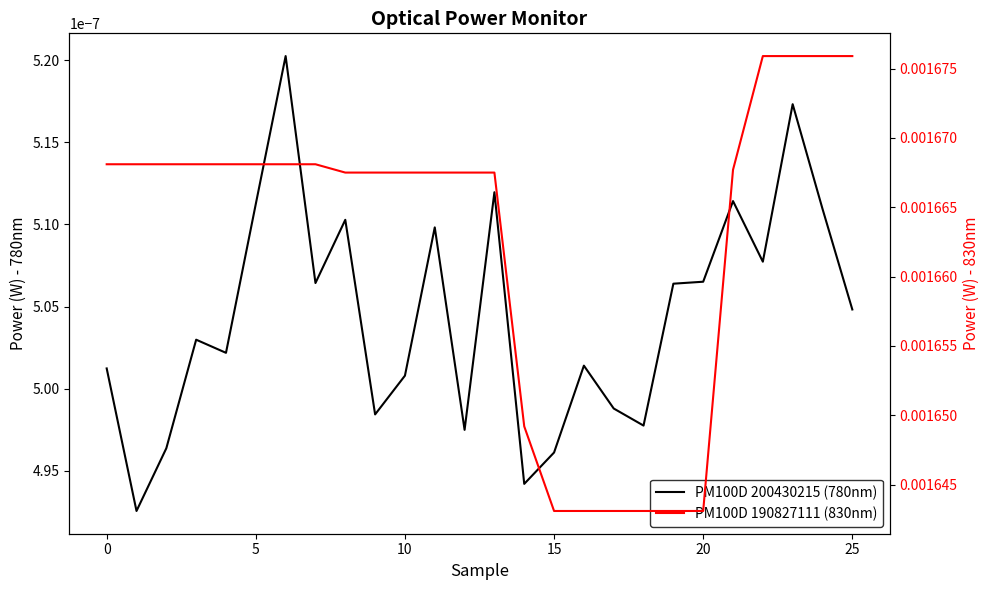

Which series changed the most between 11 and 24?

PM100D 190827111 (830nm)